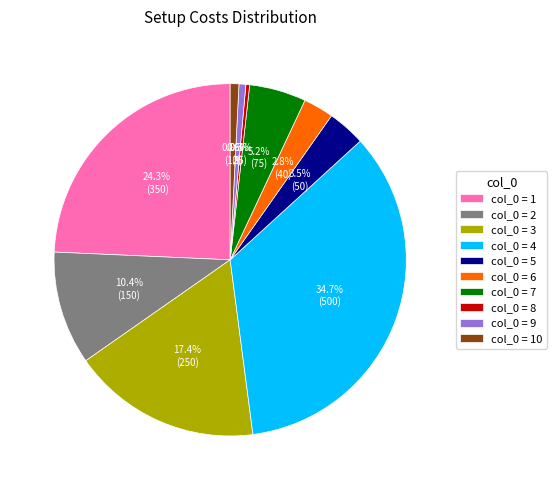

Approximately how many times larger is the value at col_0 = 3 compared to col_0 = 10?

21.7